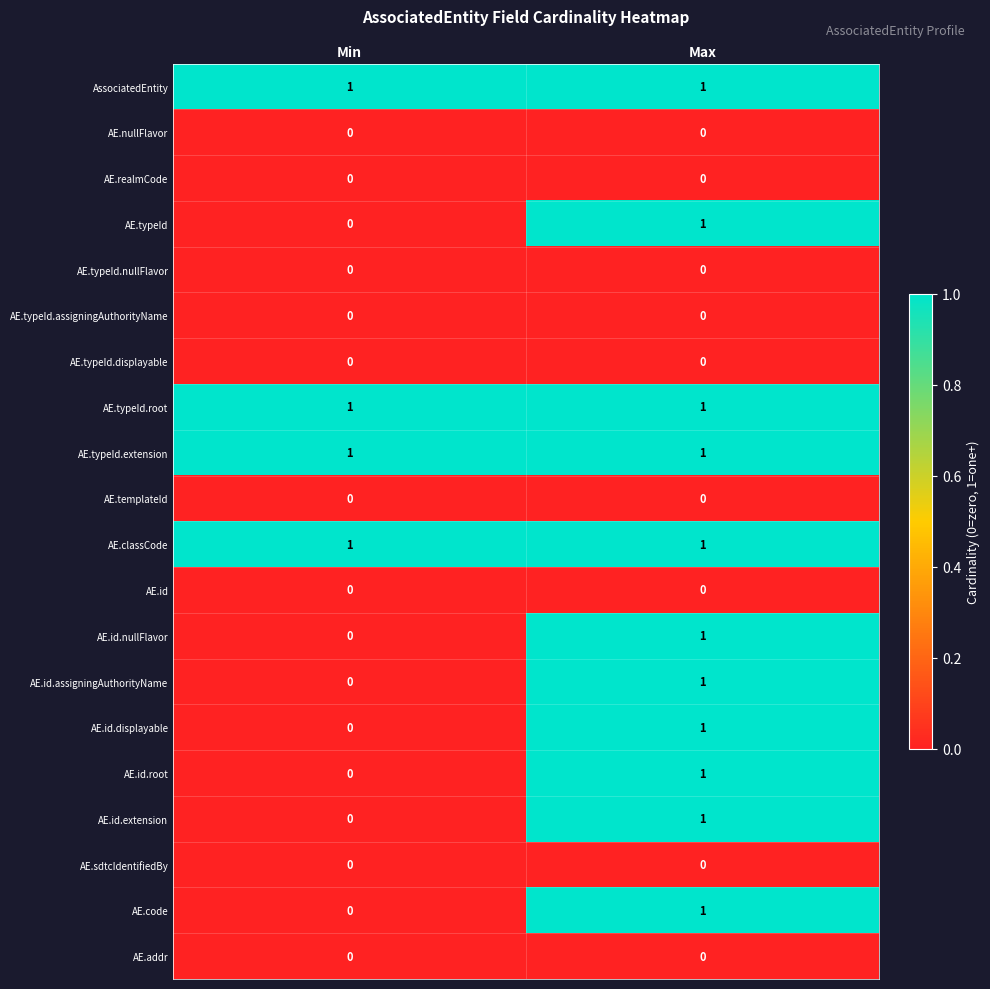

Where is AE.code nearest to the value 0?

Min